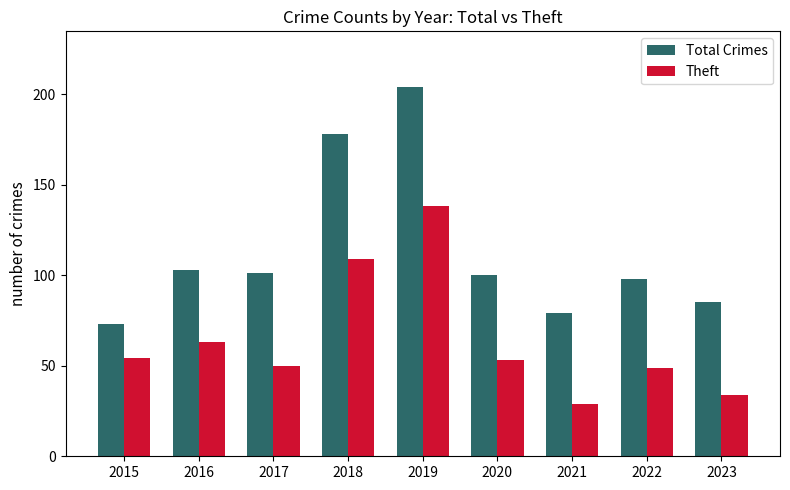

Is the value of Theft at 2022 greater than the value of Total Crimes at 2018?

No